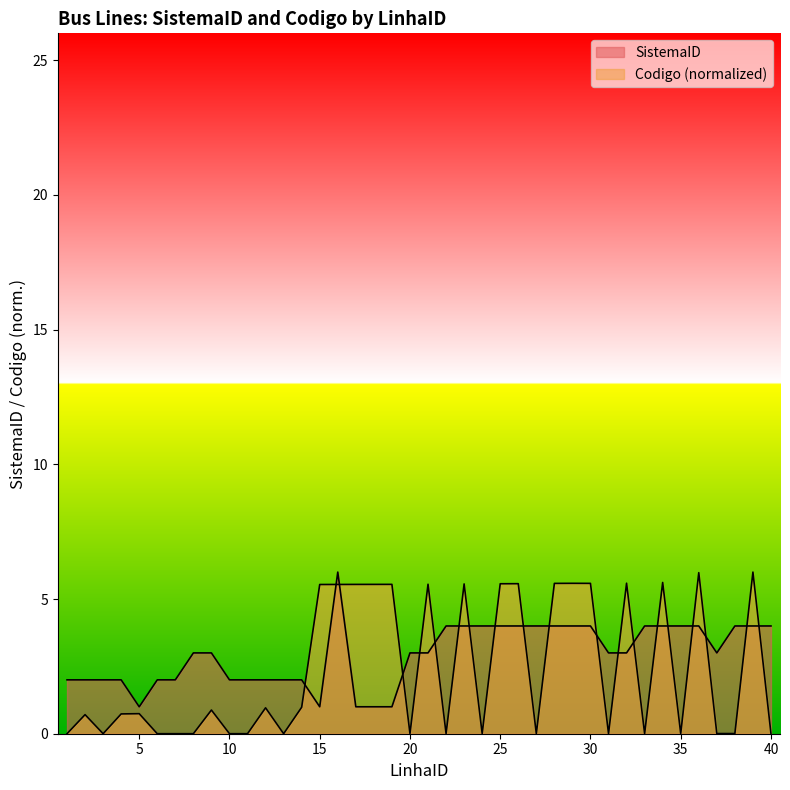

True or false: SistemaID has a value of 1.5 at 15.

False